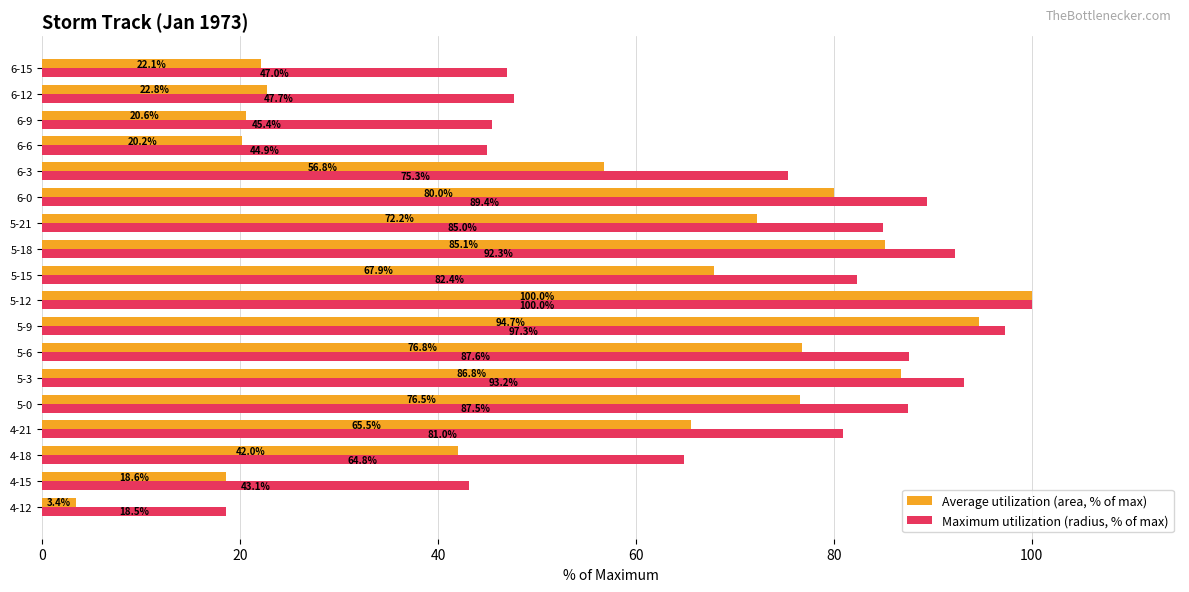

Which series has the largest range (max minus min)?

Average utilization (area, % of max)